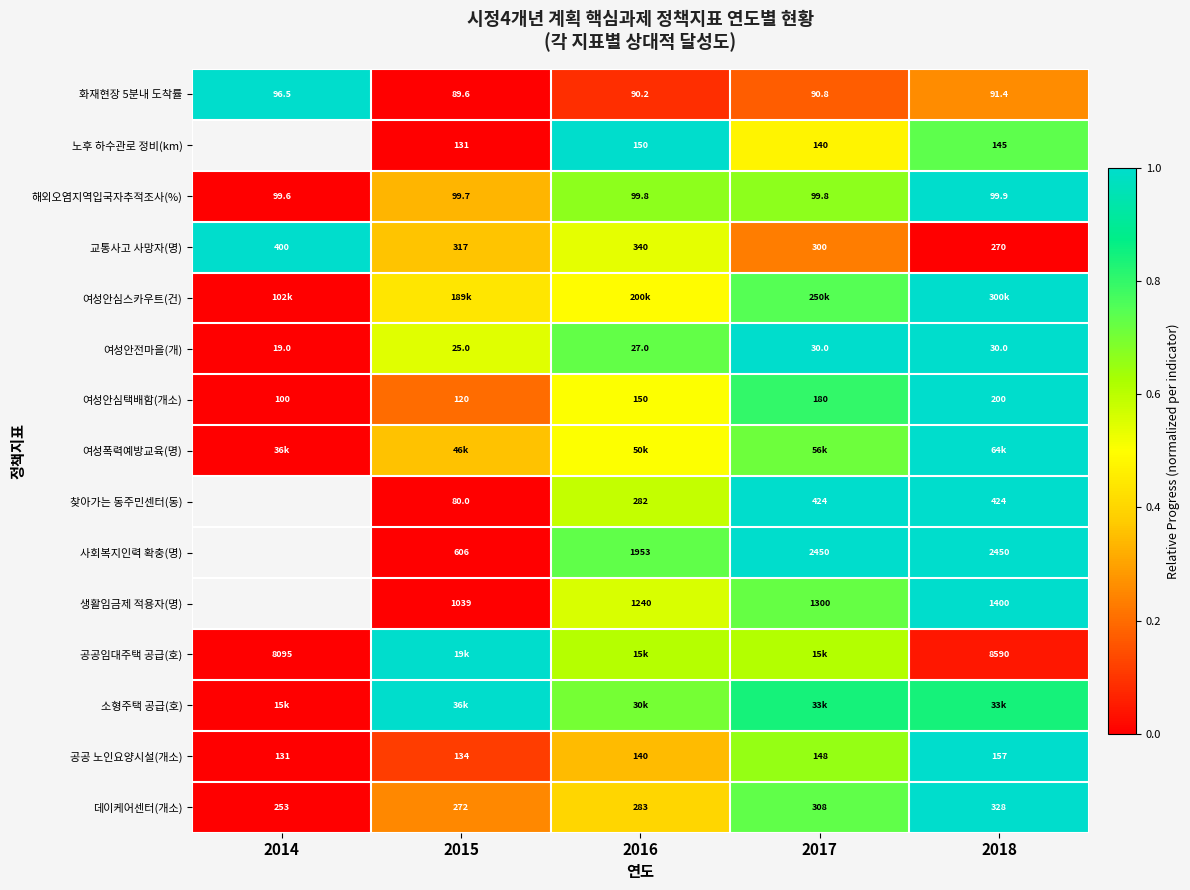

How many categories are shown in the chart?

5